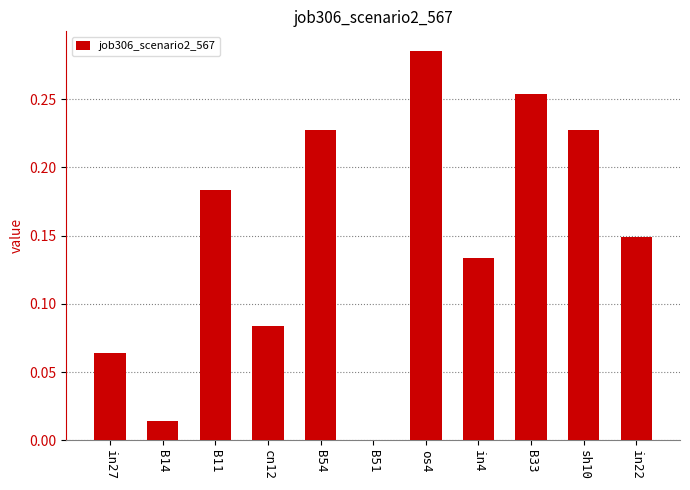

True or false: the data shows 0.2 at B51.

False